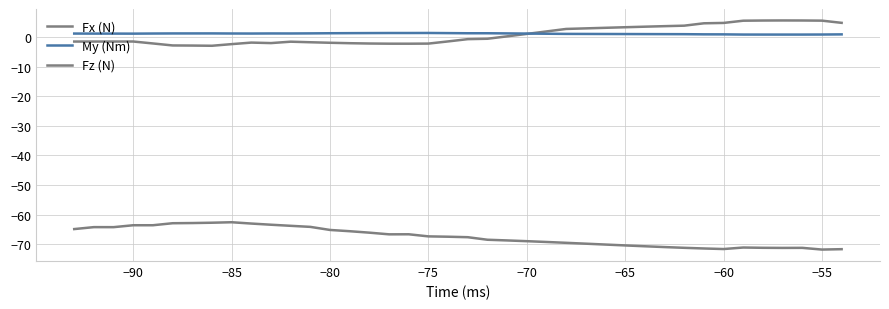

True or false: Fz (N) and My (Nm) intersect in this chart.

False